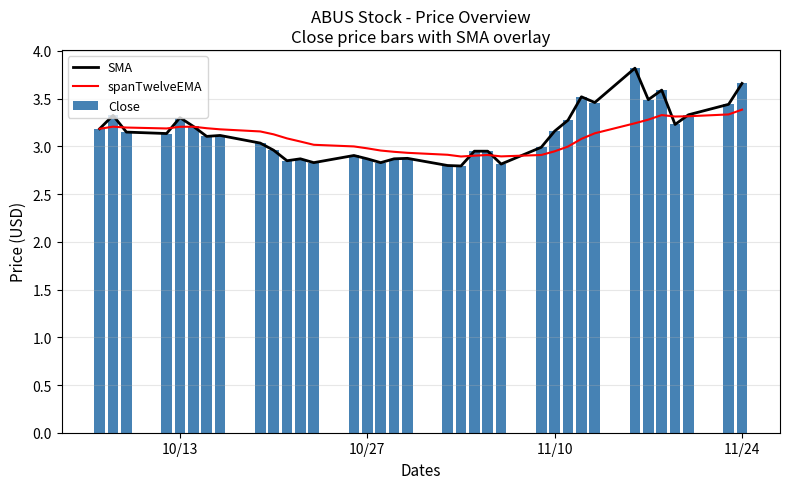

What is the difference between the maximum and minimum values in the Close series?

1.0